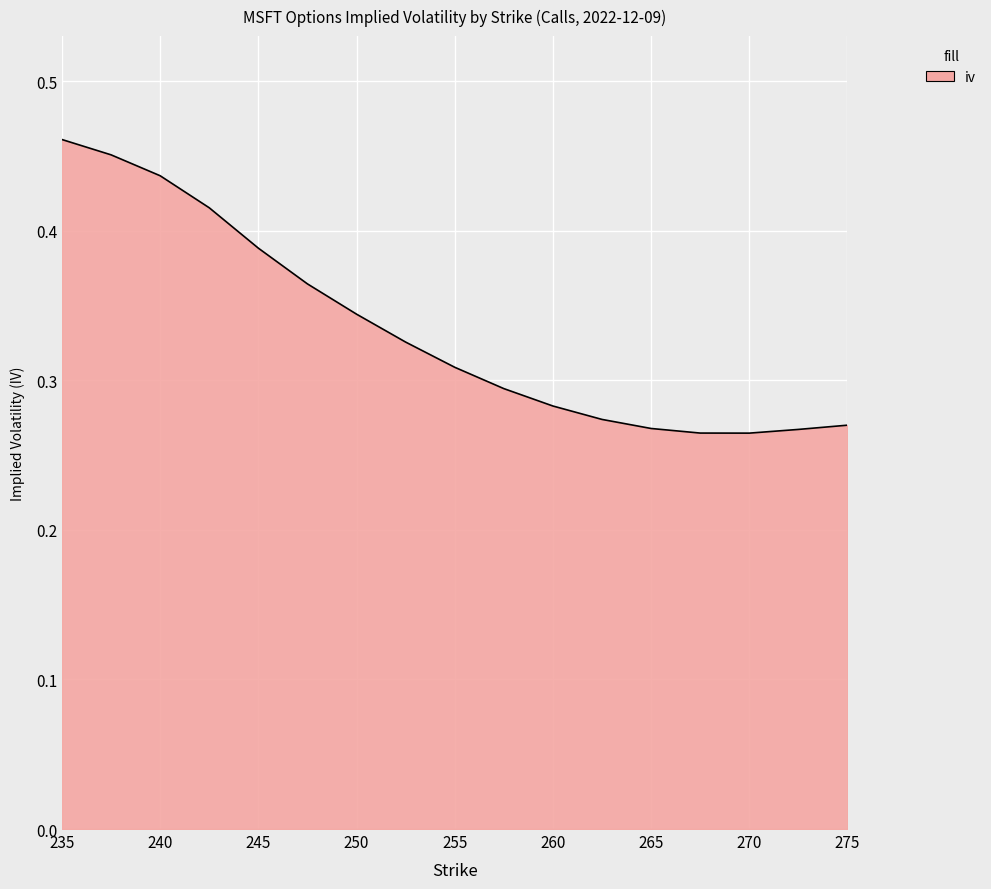

How many lines are shown in the chart?

1